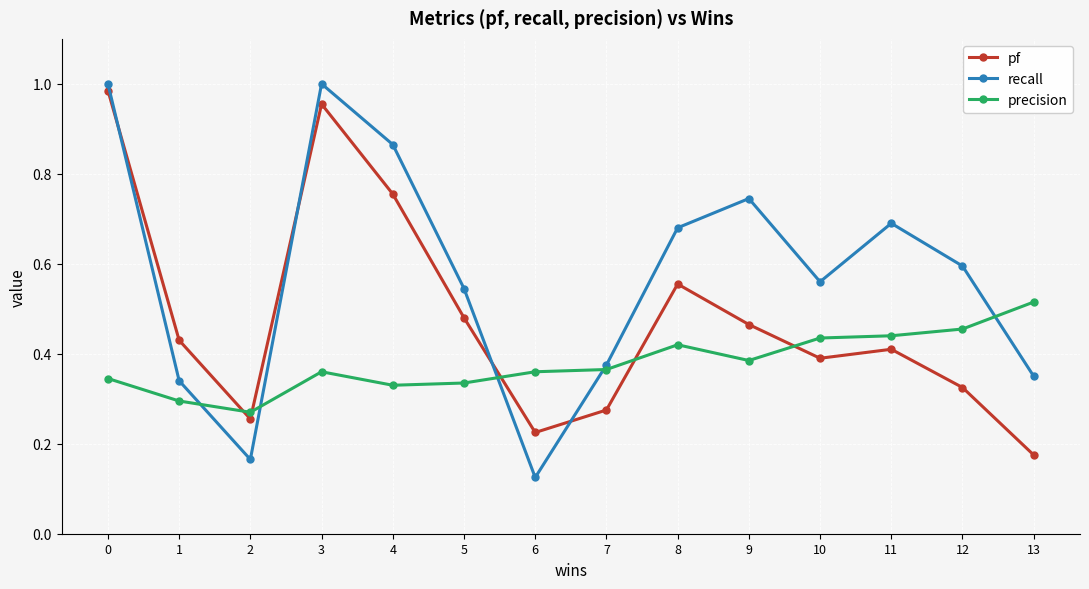

Which label corresponds to the smallest value in the chart?

6